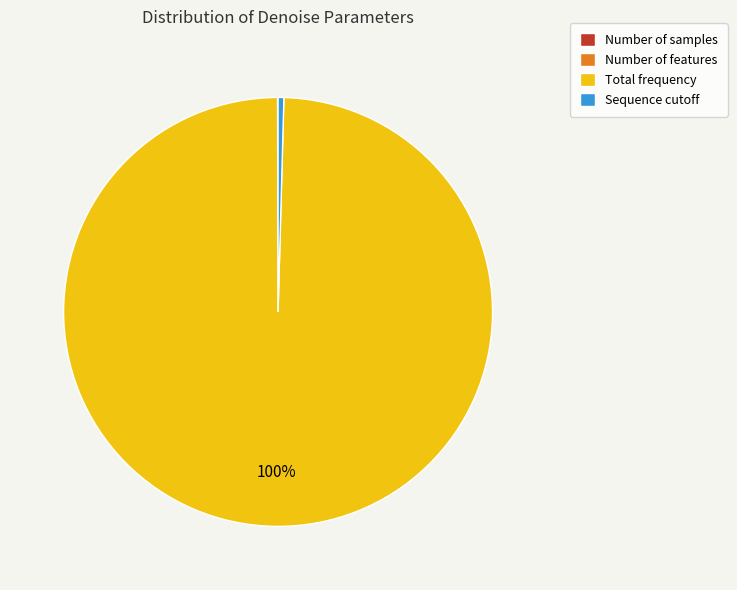

Does Total frequency account for over 50% of the chart?

Yes